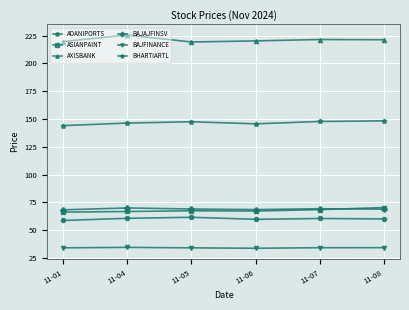

Does the chart have visible grid lines?

Yes